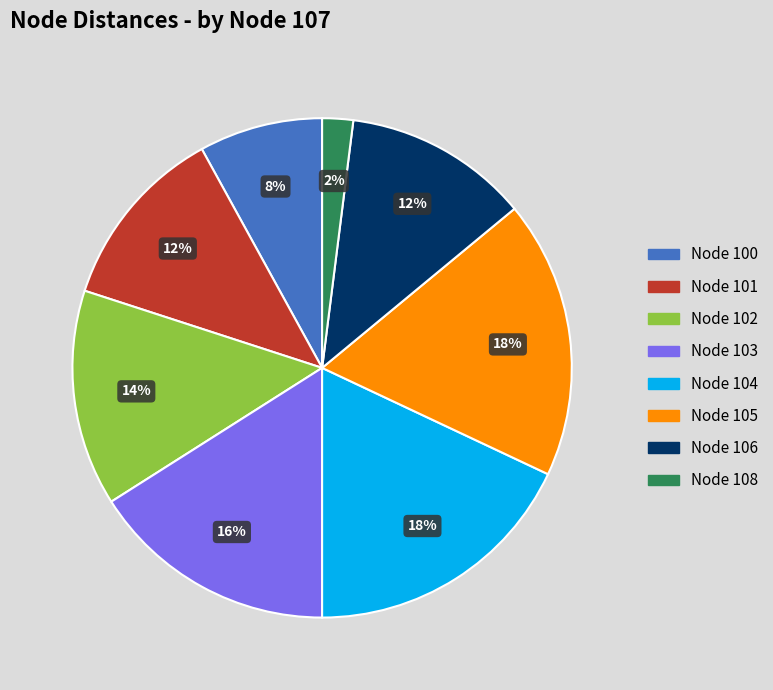

True or false: Node 106 accounts for 12% of the total.

True